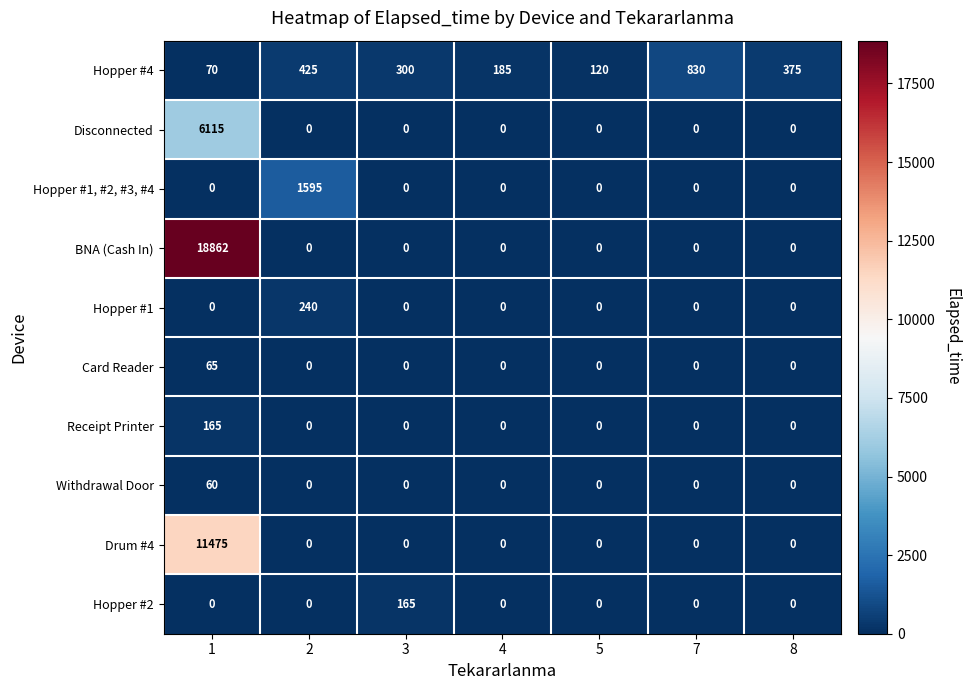

What is the greatest value displayed?

18862